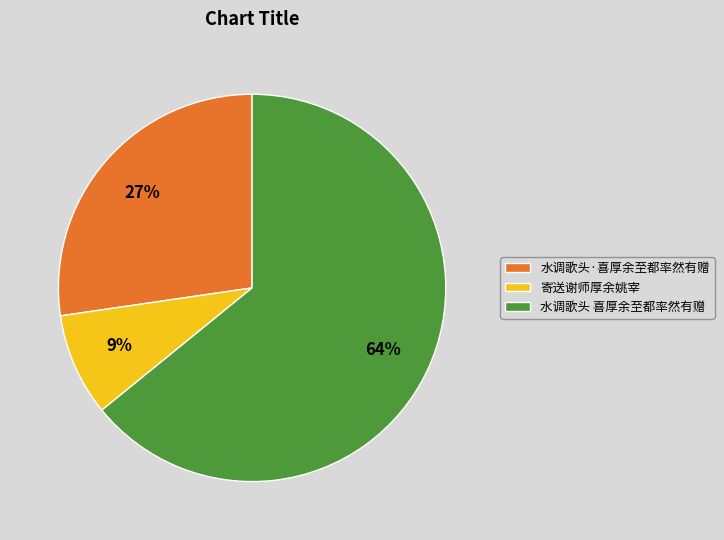

Count the number of slices in the pie.

3